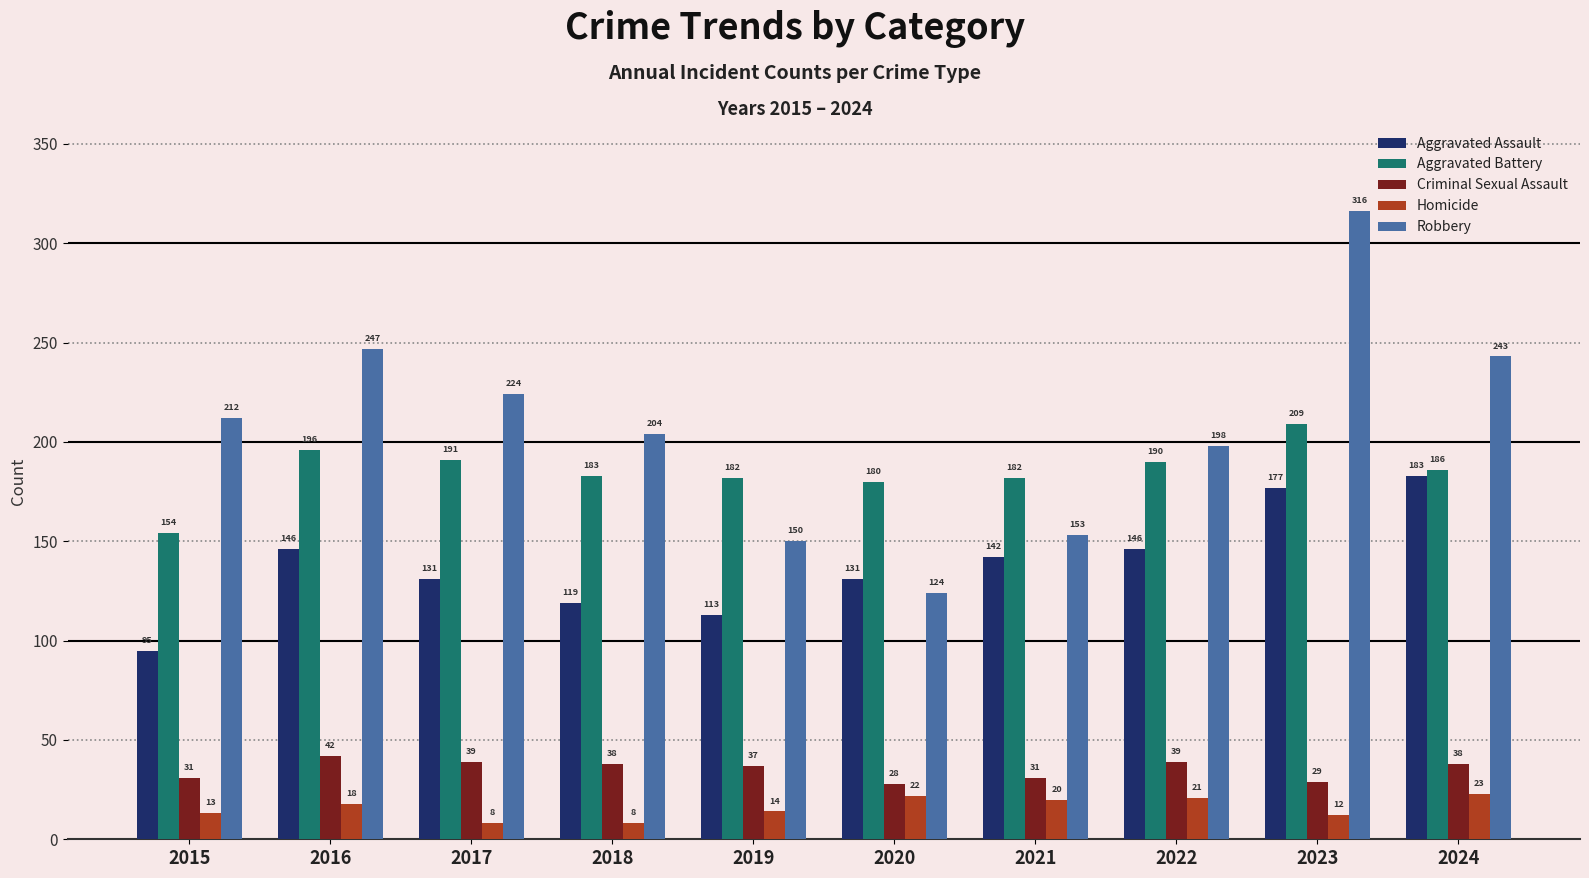

What is the difference between the maximum and minimum values in the Criminal Sexual Assault series?

14